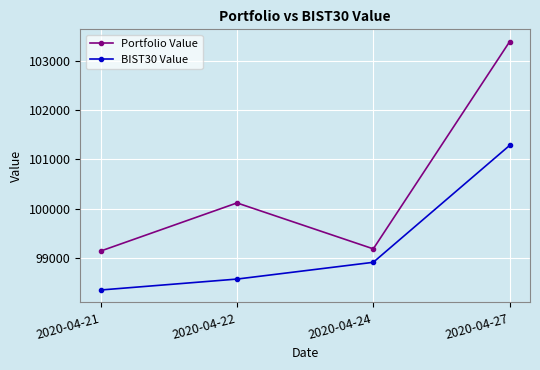

Reading left to right, what are all the values shown in this chart?

Portfolio Value: 99139.5	100114.2	99183.5	103380.4
BIST30 Value: 98349.8	98571.3	98910.9	101278.6